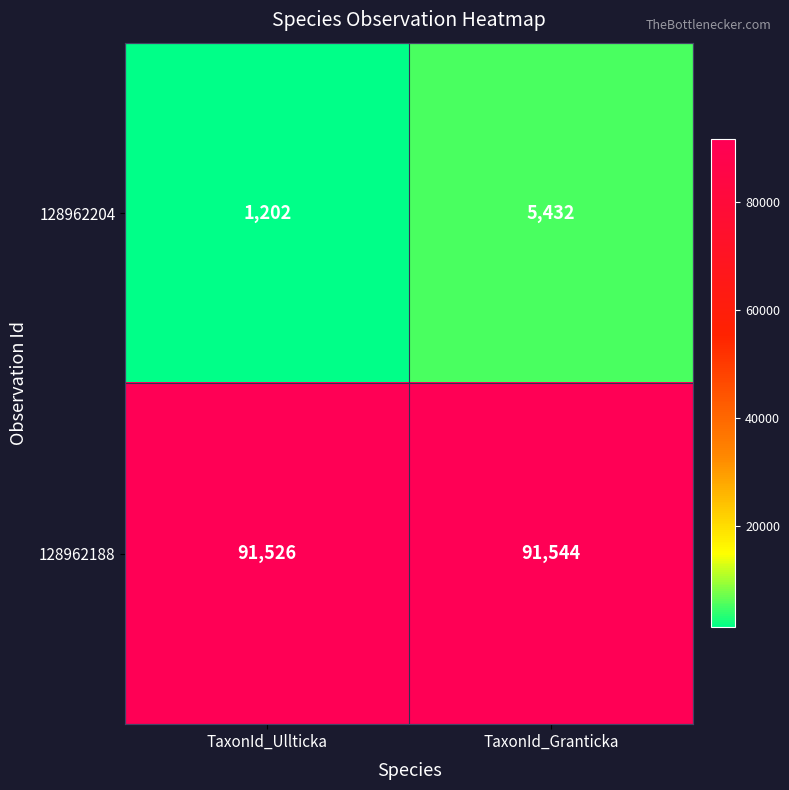

Rank the series by their maximum value, from lowest to highest.

128962204, 128962188